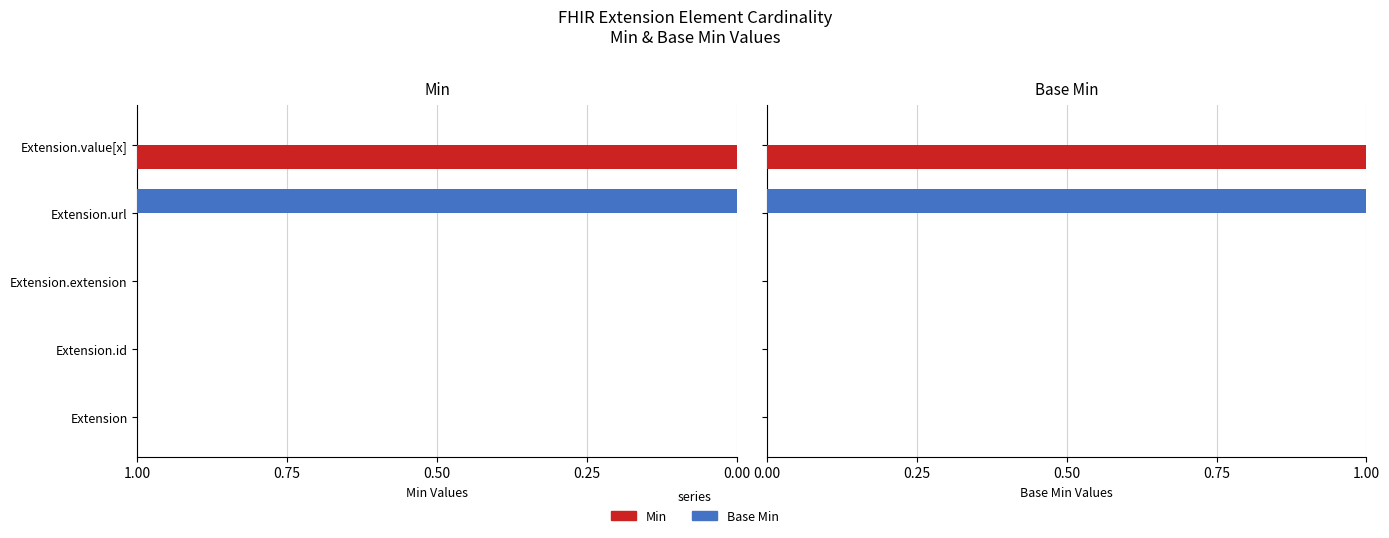

How many Min values are between 0 and 1?

5